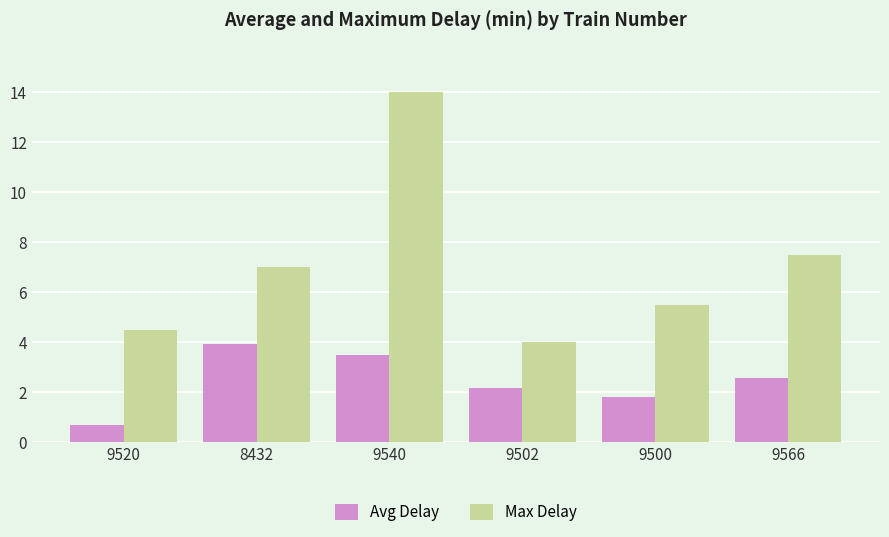

What is the minimum value for Max Delay?

4.0